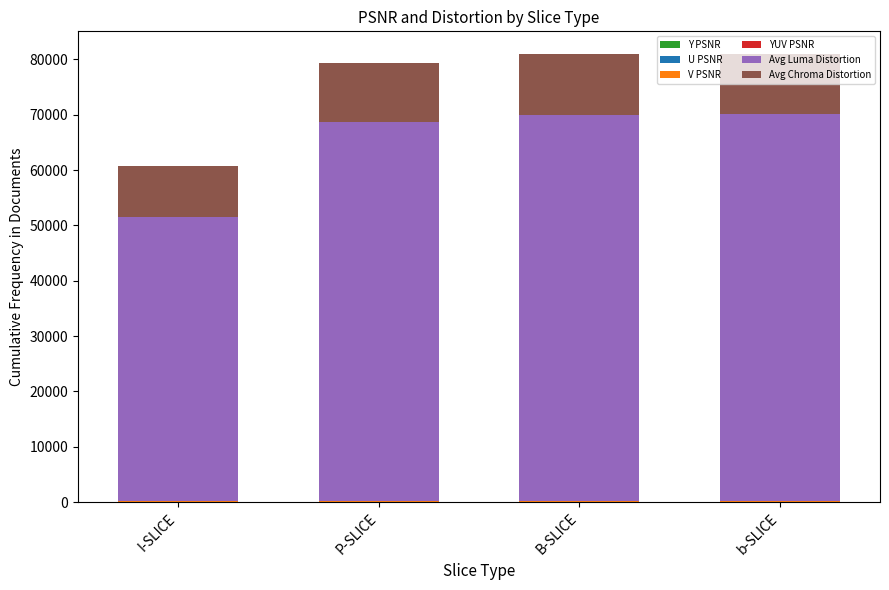

Are the bars grouped side by side (vs. stacked)?

No